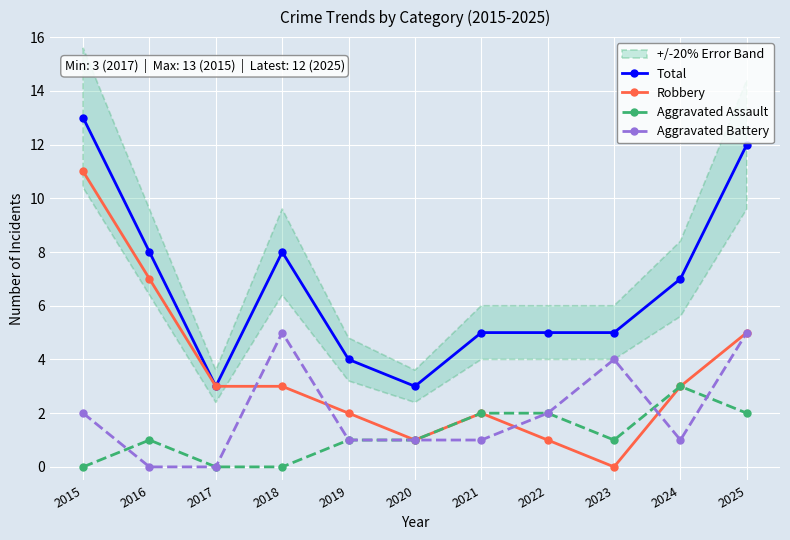

At which label does Robbery first exceed 3?

2015